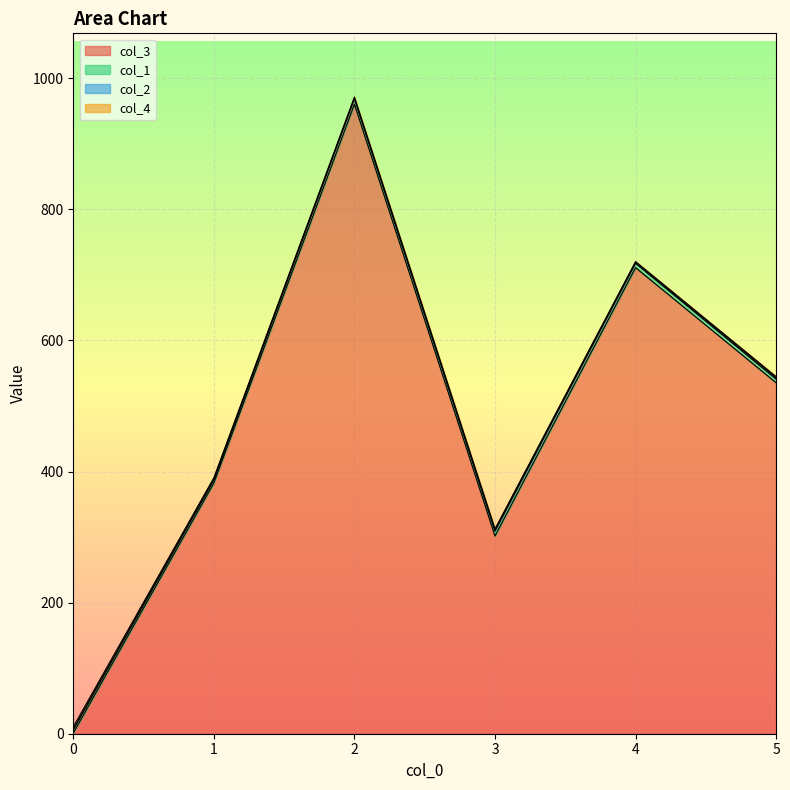

What are all the series names shown in the legend?

col_3, col_1, col_2, col_4